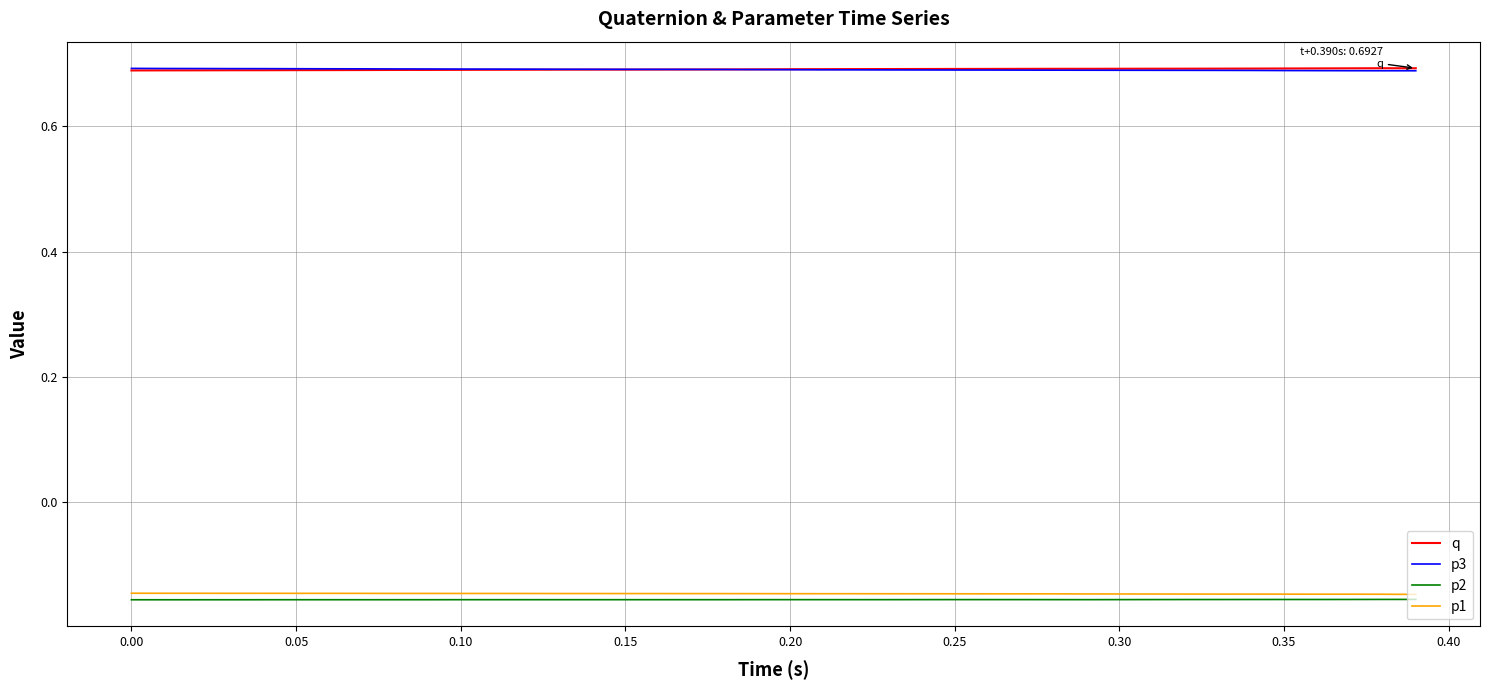

True or false: p2 and p3 intersect in this chart.

False